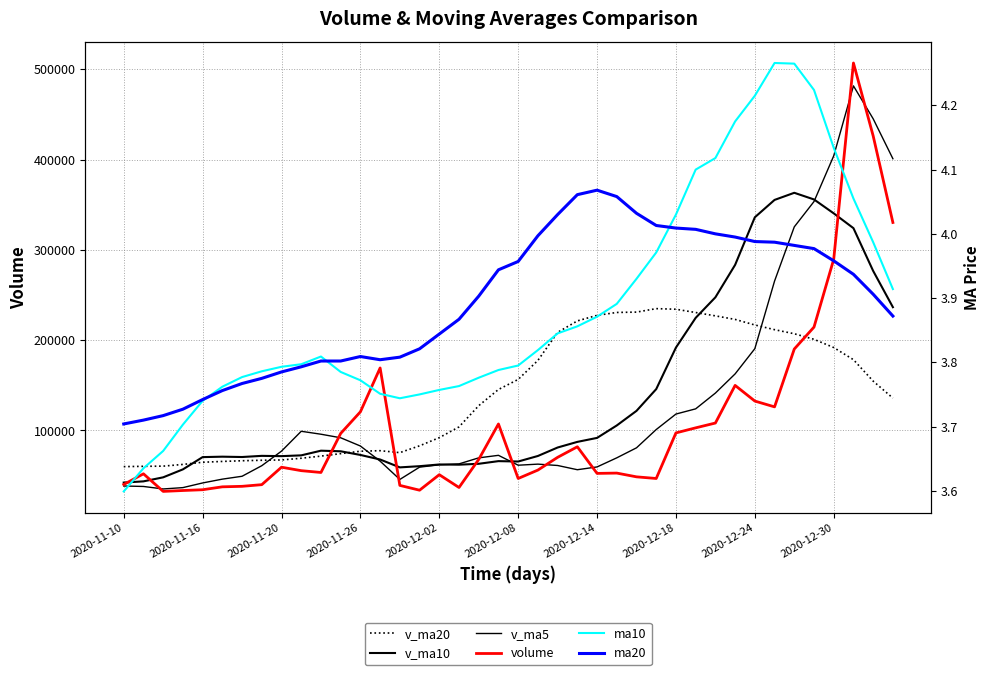

Which series has the largest range (max minus min)?

volume